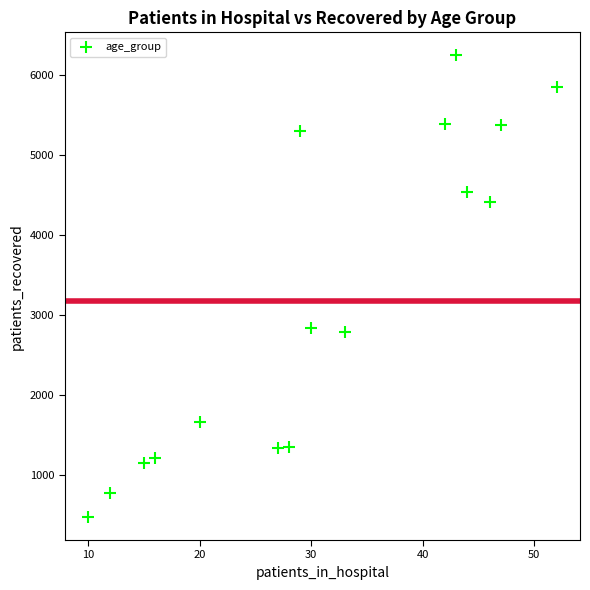

What is the range of Y values (max minus min)?

5771